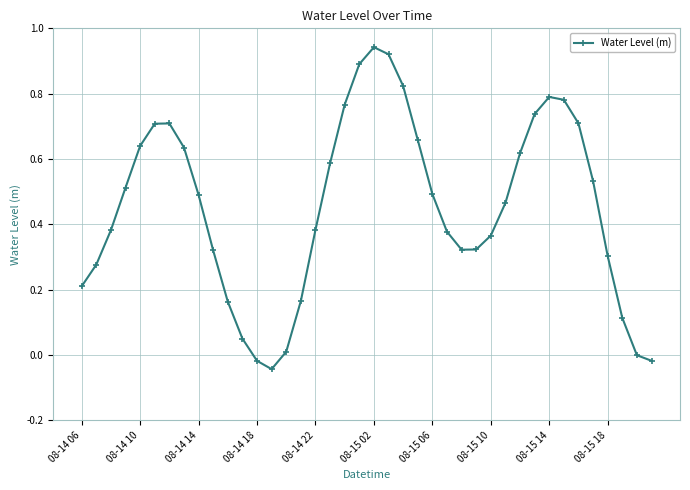

How many points are higher than both their immediate neighbors (excluding endpoints)?

3